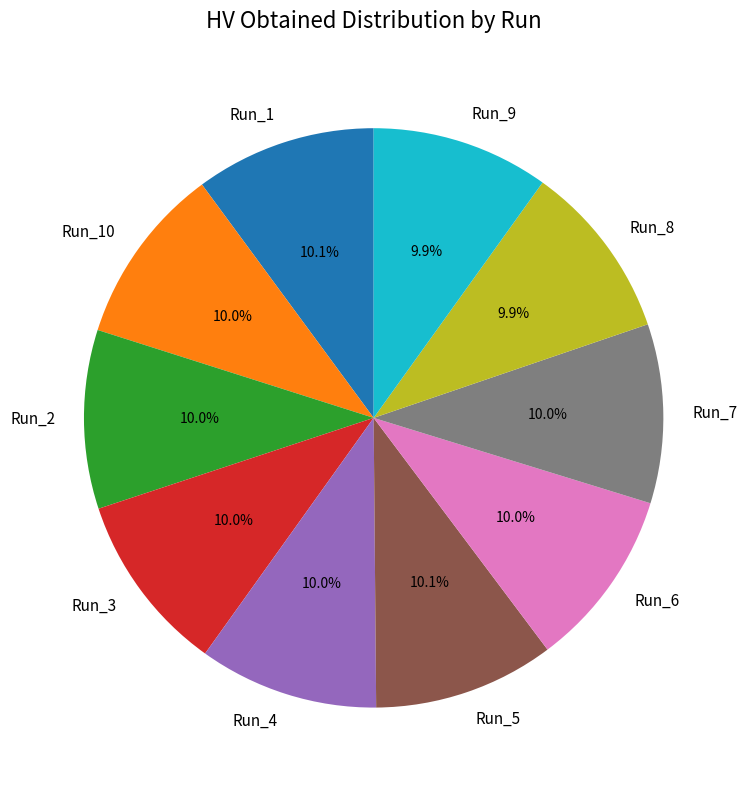

Is it true that Run_7 is 10% of the pie?

True